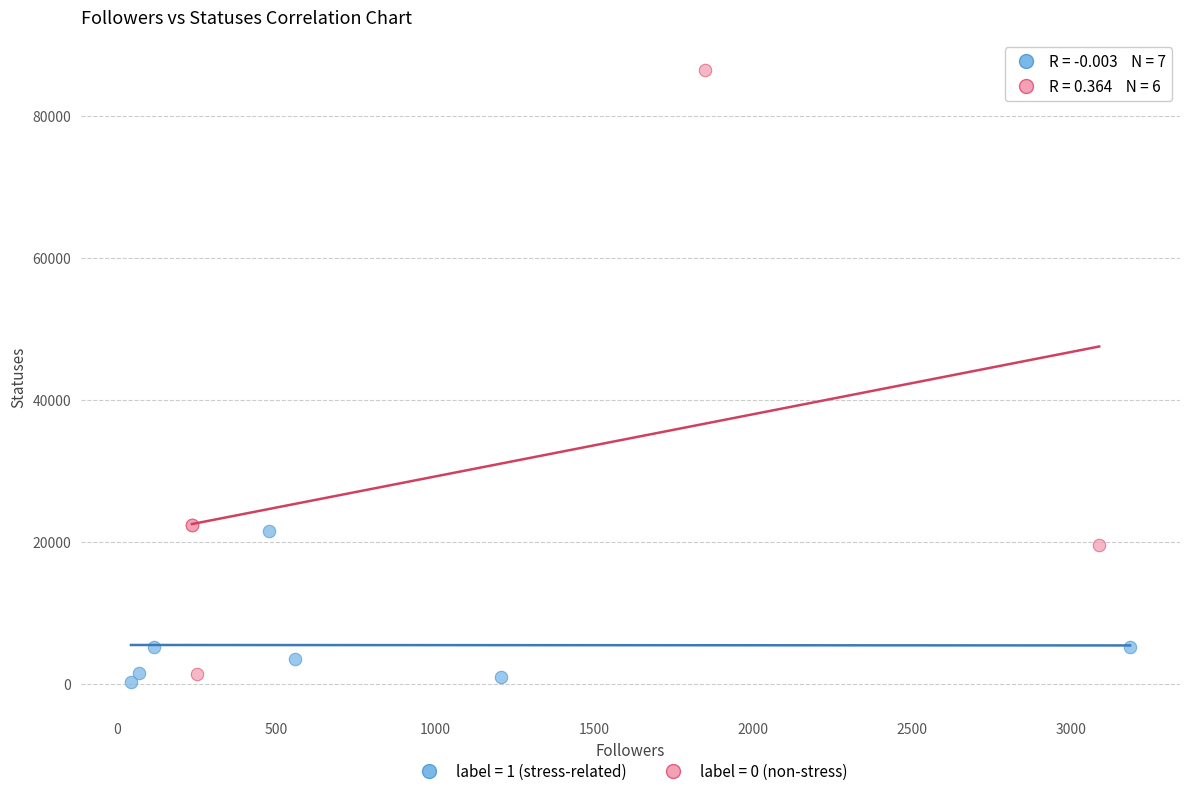

Which series contains the lowest Y value?

label = 1 (stress-related)